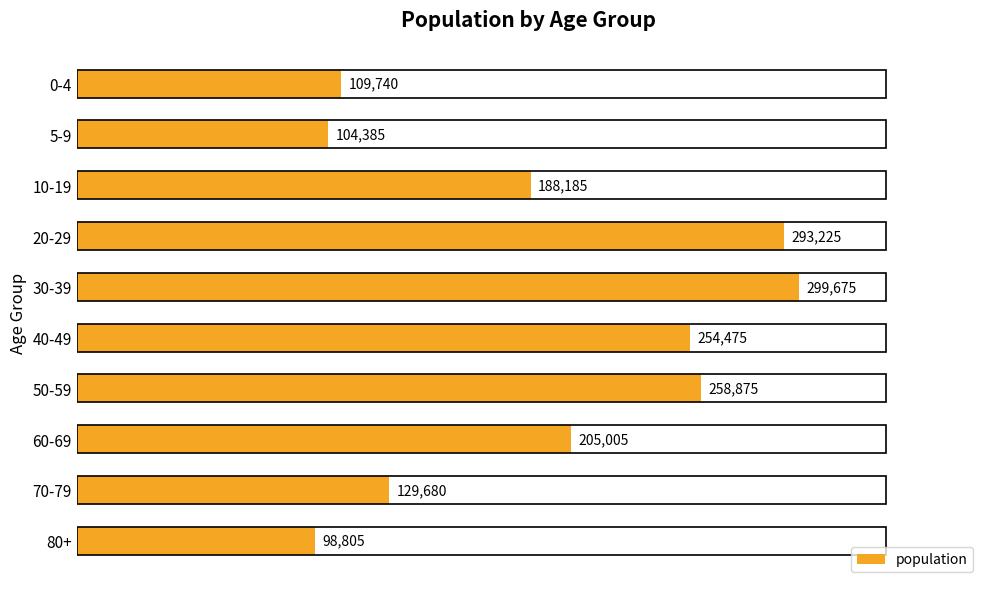

How many bars are there in total?

10